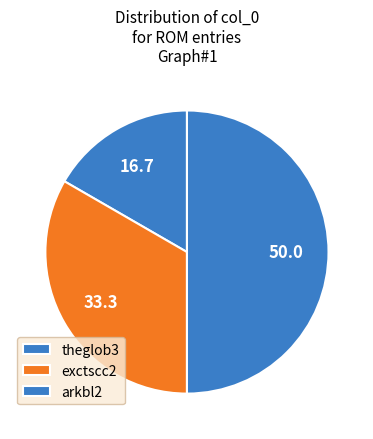

To the nearest percent, what is the combined percentage of theglob3 and arkbl2?

67%